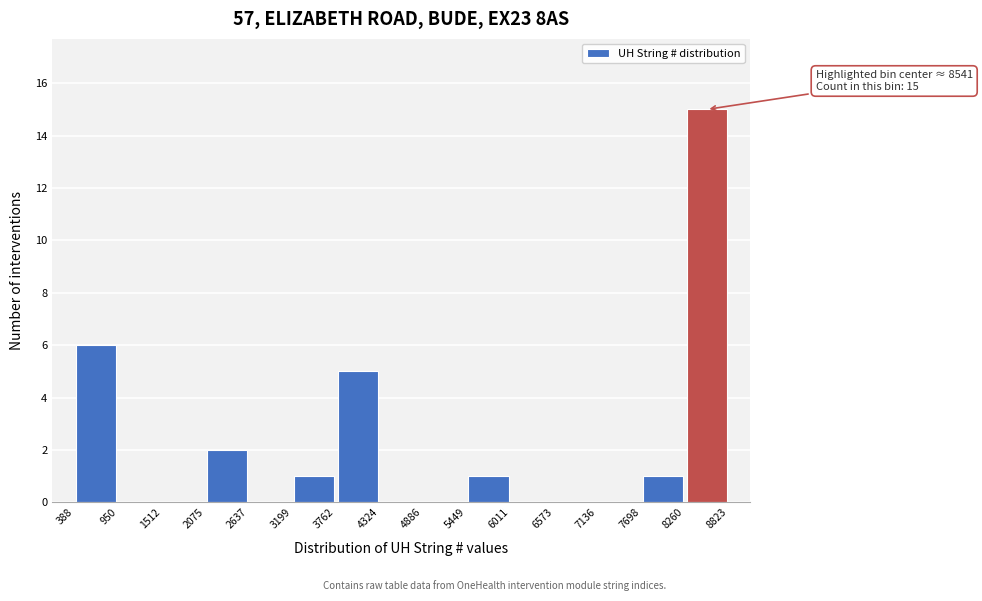

Which range on the x-axis has the tallest bar?

8260 to 8823